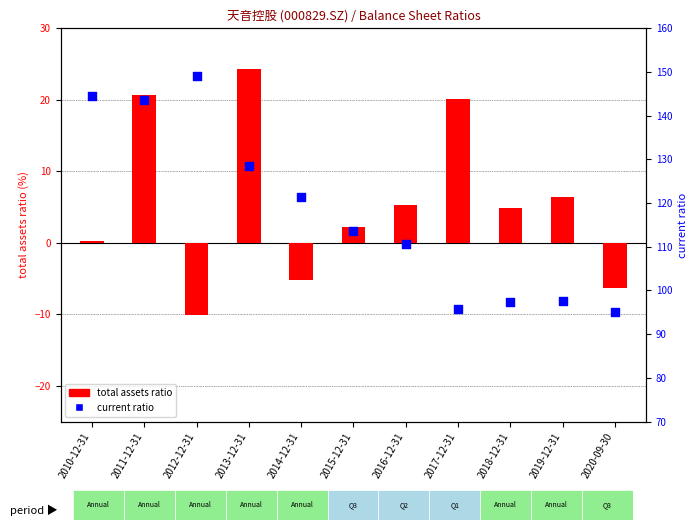

Which series has the largest total across all categories?

current ratio